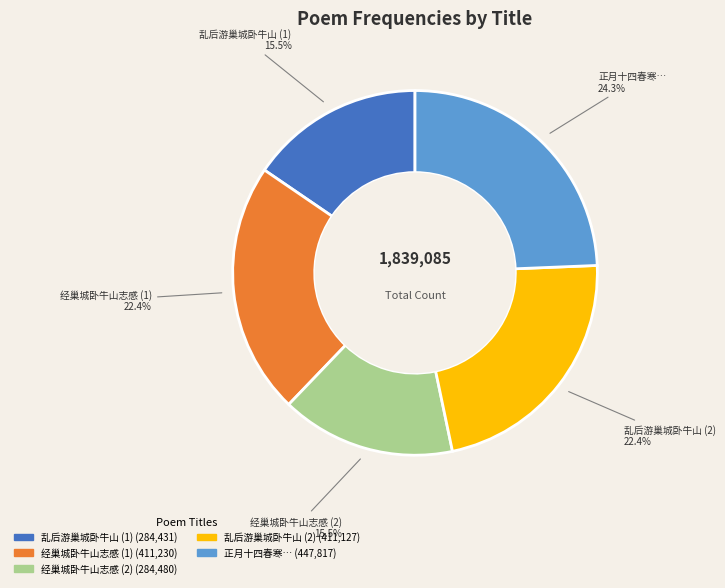

Is there a majority slice in this chart?

No